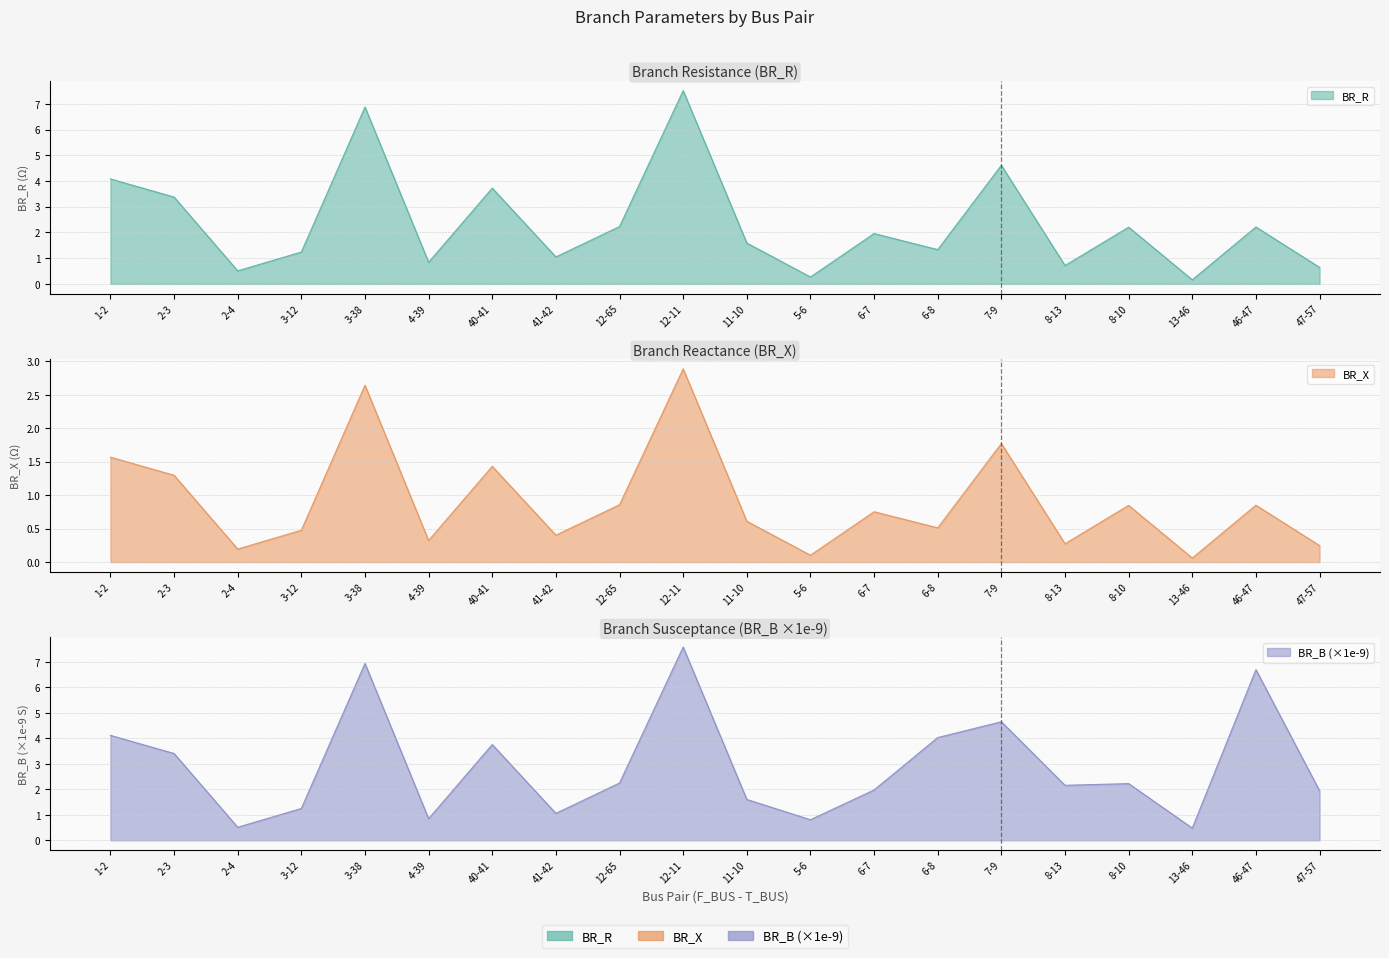

Which series changed the most between 5-6 and 6-8?

BR_B